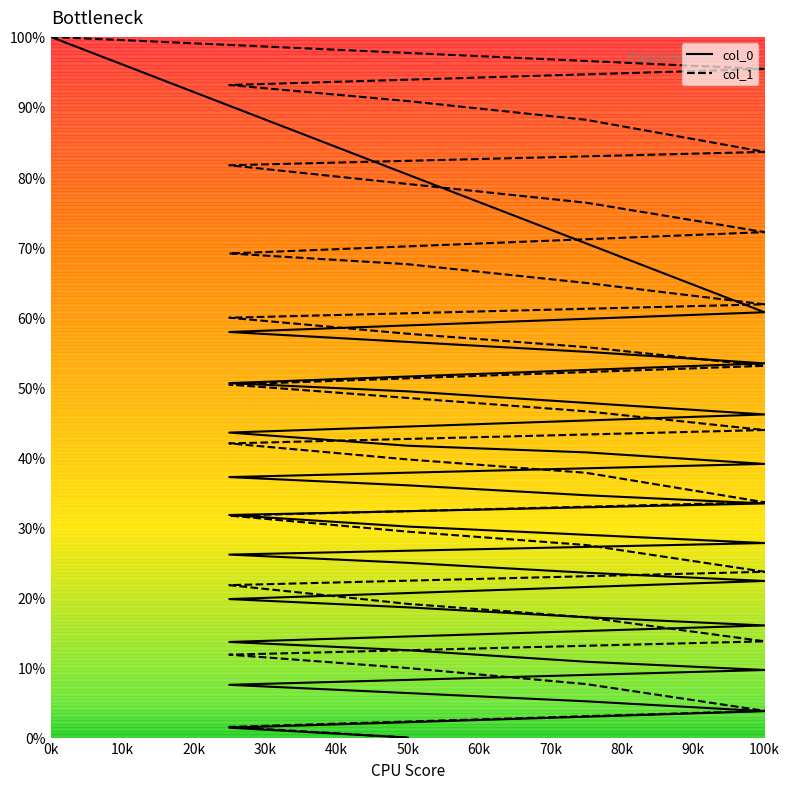

True or false: col_1 has more than 2 points higher than both neighbors.

False